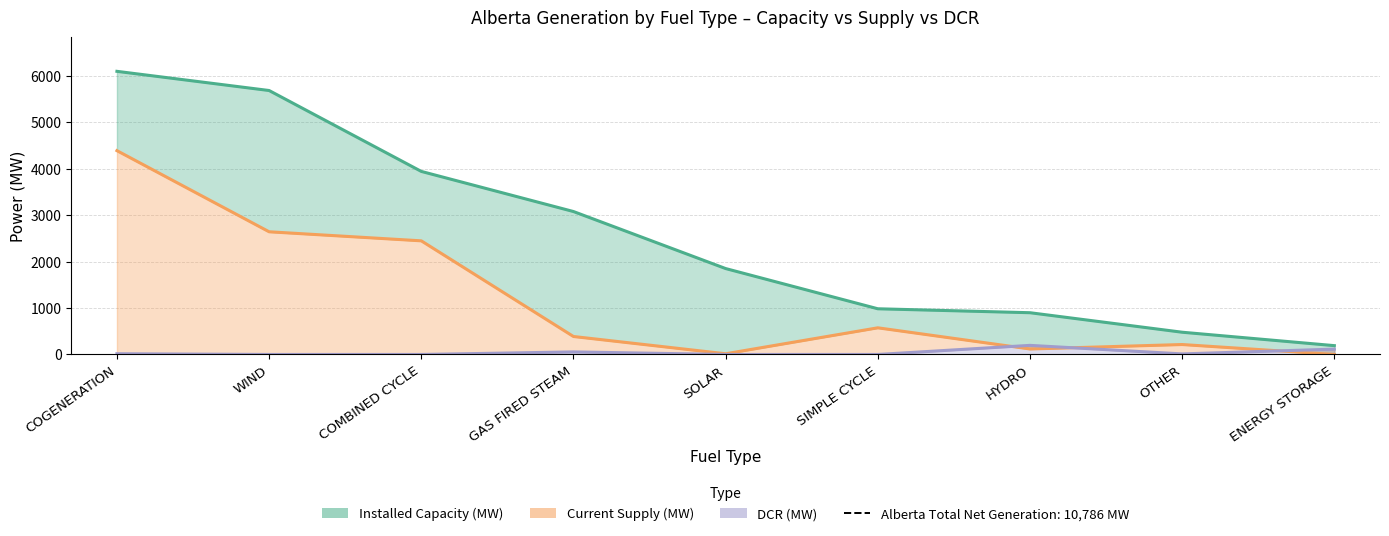

At which label does Installed Capacity (MW) first exceed 1850?

COGENERATION